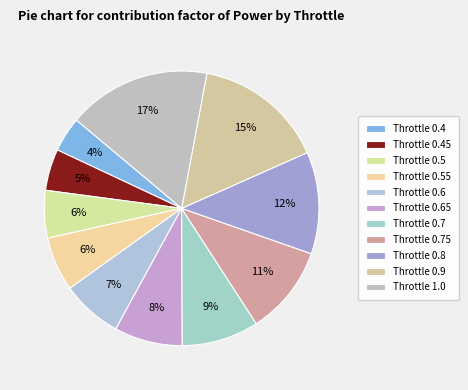

Count the number of slices in the pie.

11